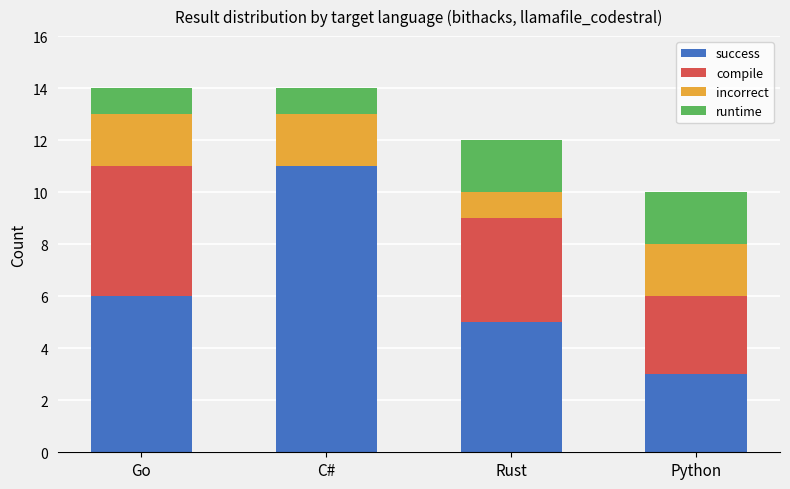

The success series shows 15 at C#. True or false?

False